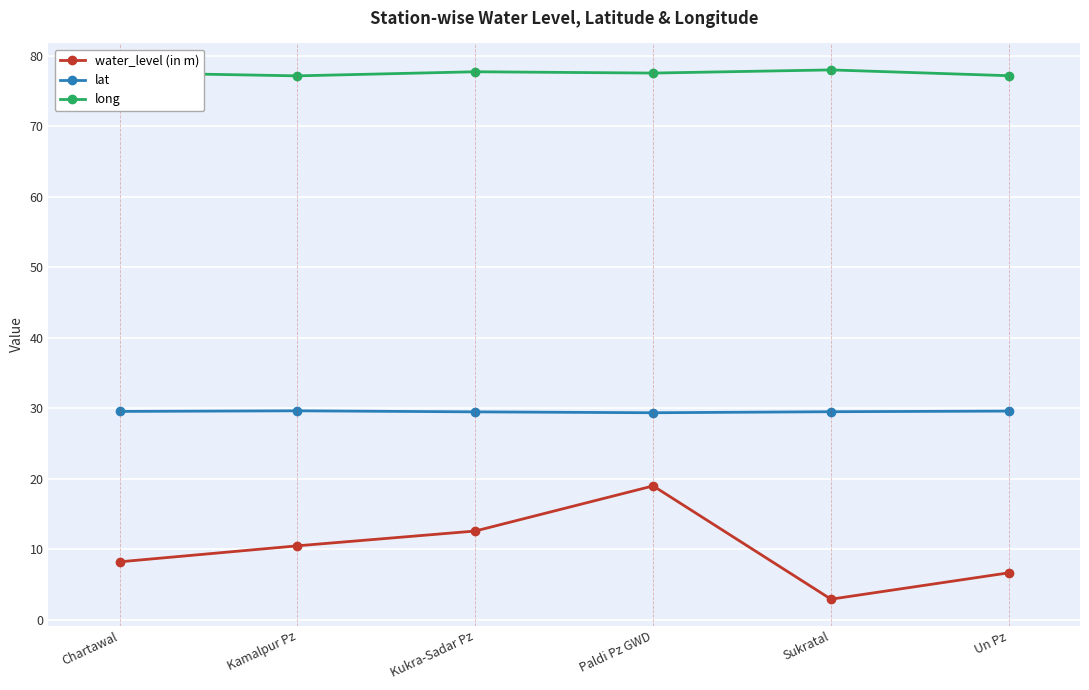

Read the water_level (in m) value at Chartawal.

8.2